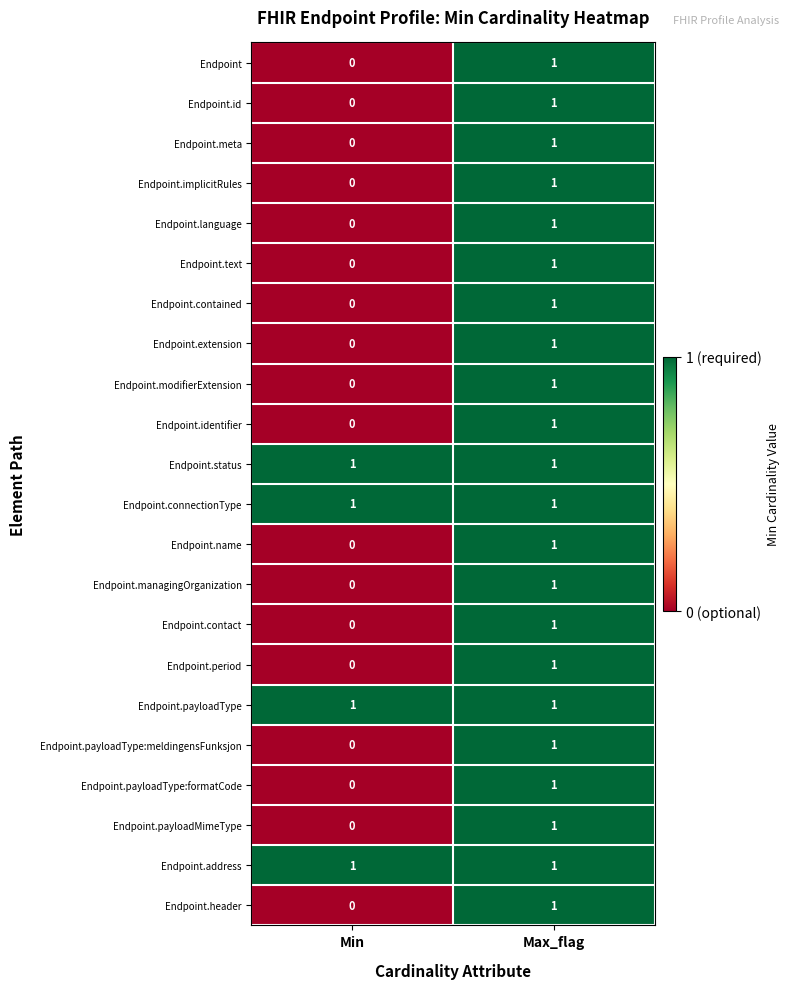

Is the value of Endpoint.status at Min greater than the value of Endpoint.identifier at Min?

Yes